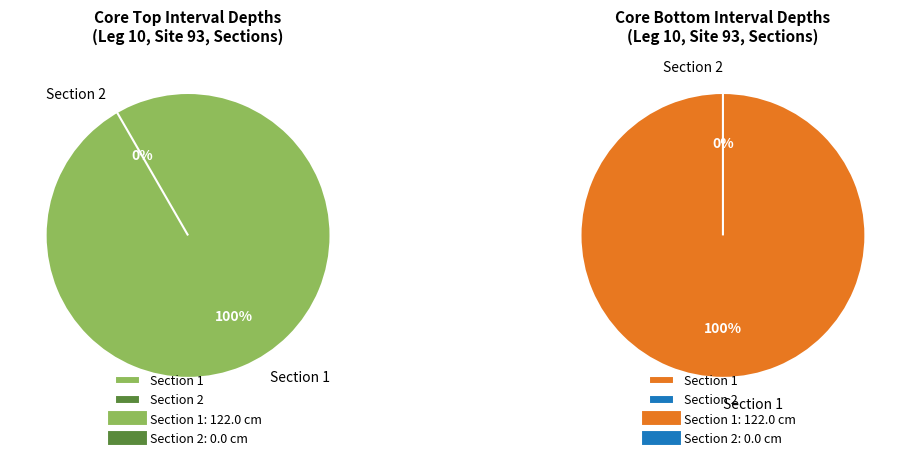

To the nearest percent, what is the difference between the Section 1 and Section 2 slice percentages?

100%